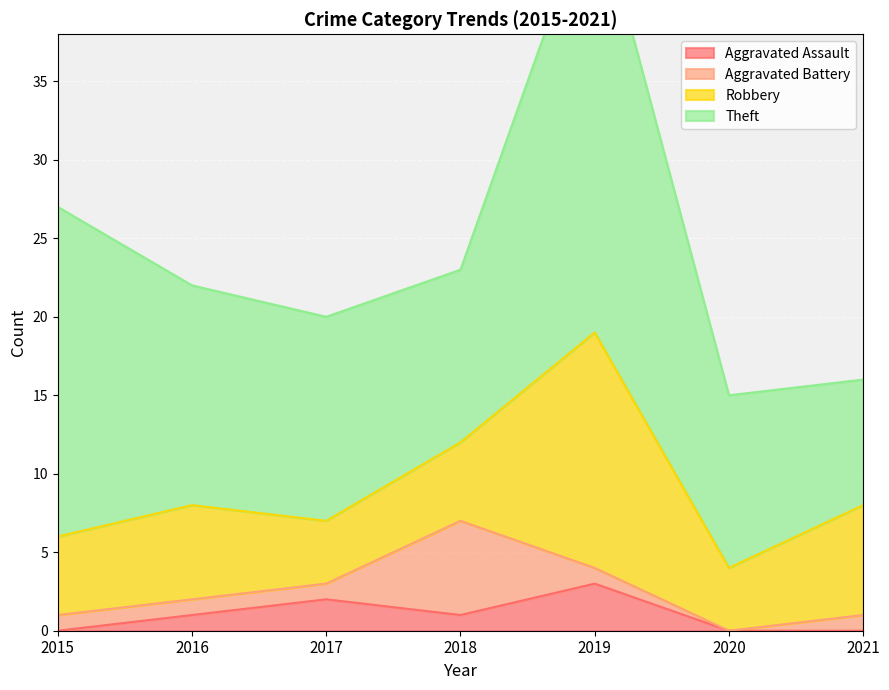

Where is the first local maximum for Theft?

2019